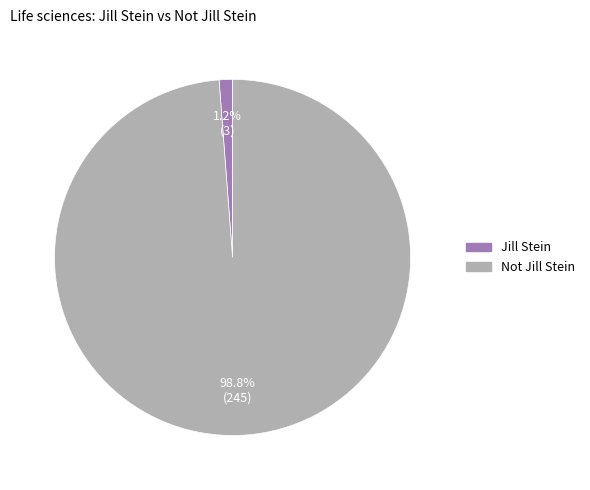

Which slice represents more than half of the pie?

Not Jill Stein